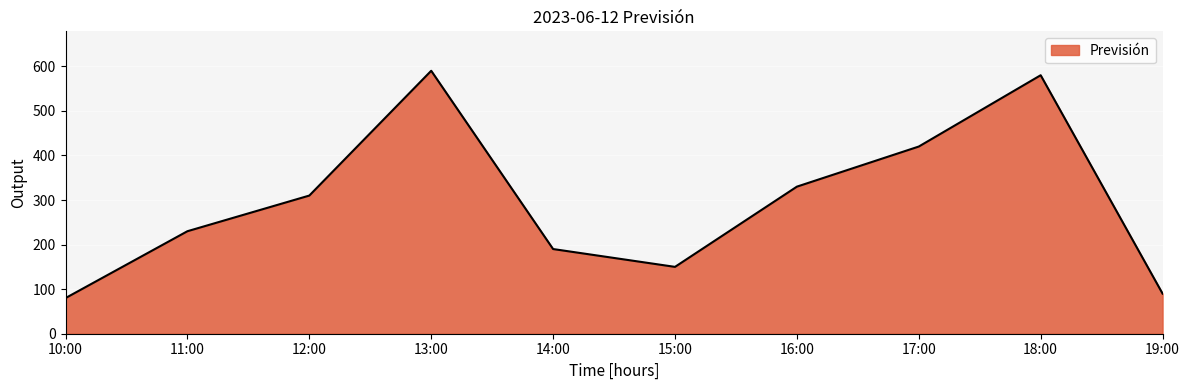

List the labels in order of value, smallest first.

10:00, 19:00, 15:00, 14:00, 11:00, 12:00, 16:00, 17:00, 18:00, 13:00